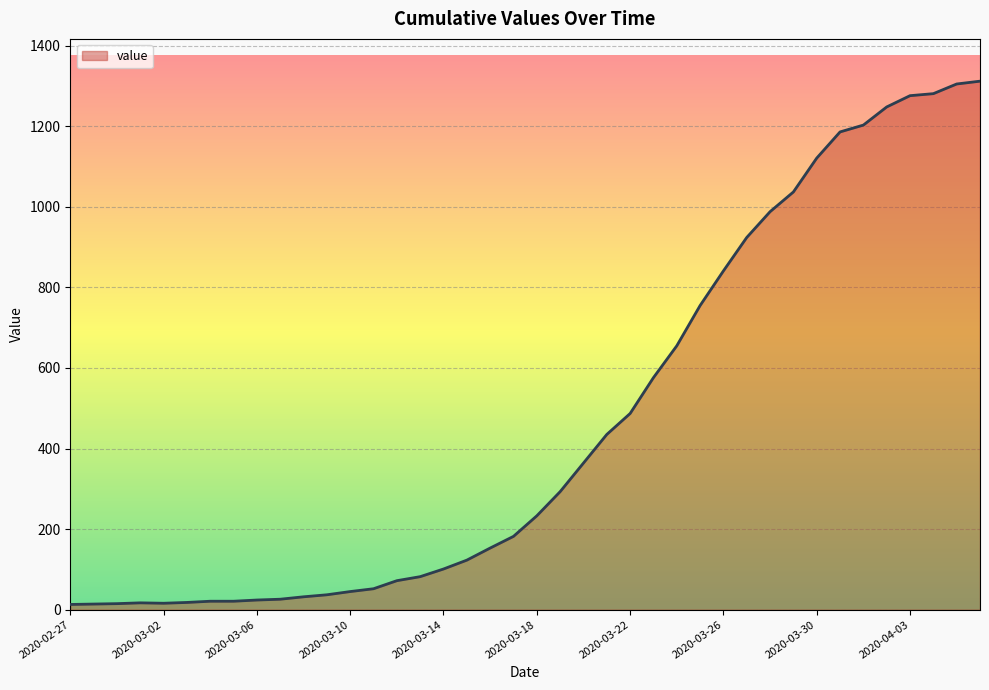

What is the difference between the maximum and minimum values?

1299